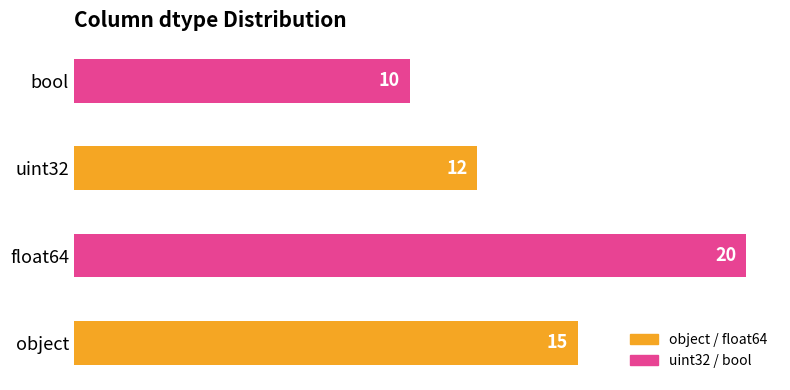

How many bars are there in total?

4